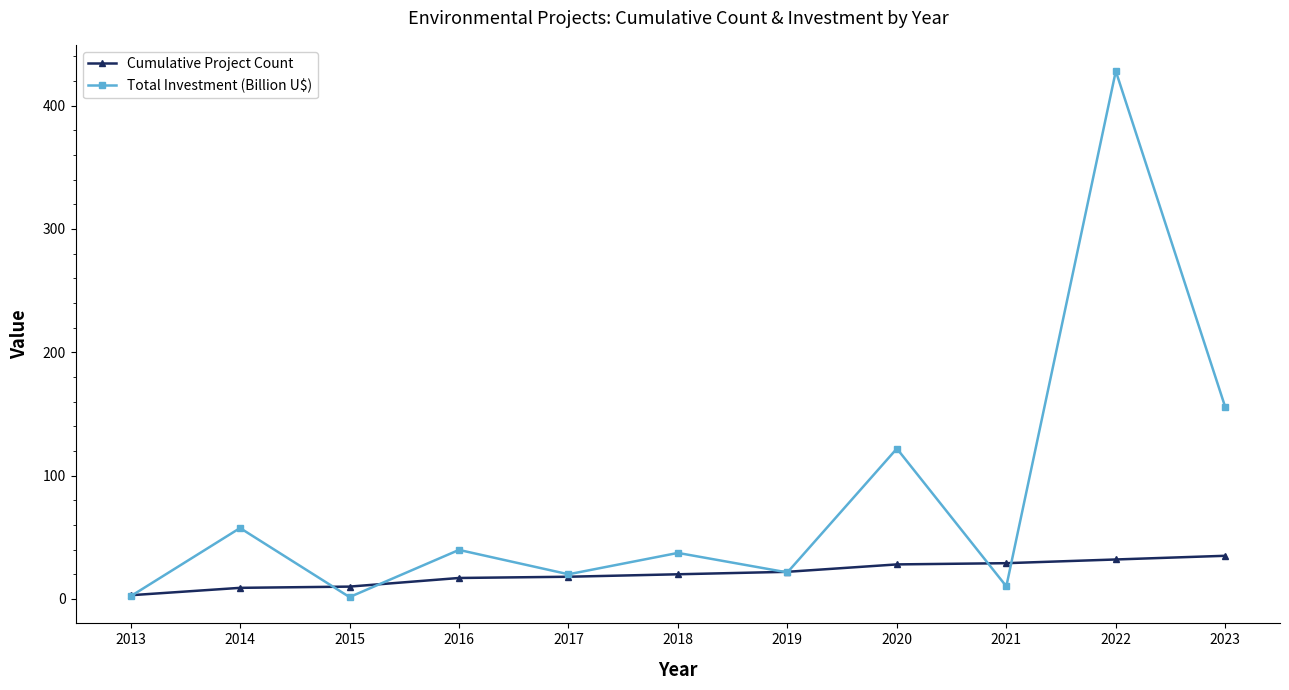

What are all the series names shown in the legend?

Cumulative Project Count, Total Investment (Billion U$)